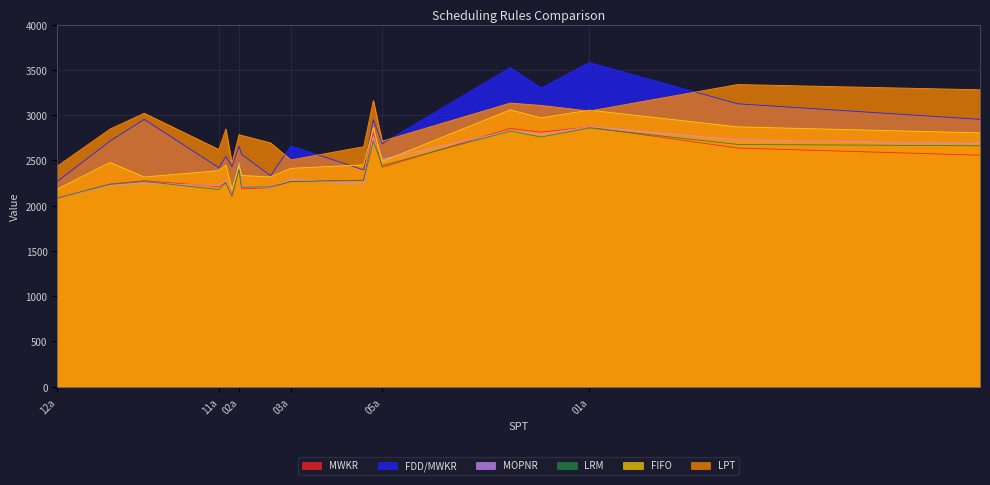

Reading left to right, list all the values displayed in this chart.

MWKR: 01a=2869	02a=2409	03a=2269	04a=2854	05a=2425	06a=2279	07a=2813	08a=2276	09a=2099	10a=2808	11a=2211	12a=2079	13a=2637	14a=2258	15a=2186	16a=2558	17a=2240	18a=2199
FDD/MWKR: 01a=3581	02a=2657	03a=2660	04a=3526	05a=2685	06a=2396	07a=3300	08a=2953	09a=2434	10a=2952	11a=2420	12a=2267	13a=3126	14a=2544	15a=2567	16a=2954	17a=2714	18a=2331
MOPNR: 01a=2872	02a=2477	03a=2292	04a=2827	05a=2513	06a=2237	07a=2790	08a=2249	09a=2115	10a=2763	11a=2222	12a=2085	13a=2729	14a=2280	15a=2217	16a=2686	17a=2227	18a=2195
LRM: 01a=2859	02a=2405	03a=2266	04a=2825	05a=2443	06a=2282	07a=2759	08a=2268	09a=2116	10a=2714	11a=2179	12a=2087	13a=2677	14a=2252	15a=2205	16a=2662	17a=2235	18a=2208
FIFO: 01a=3056	02a=2443	03a=2413	04a=3059	05a=2489	06a=2451	07a=2971	08a=2317	09a=2179	10a=2863	11a=2387	12a=2183	13a=2871	14a=2448	15a=2334	16a=2805	17a=2478	18a=2318
LPT: 01a=3046	02a=2785	03a=2506	04a=3134	05a=2713	06a=2652	07a=3108	08a=3022	09a=2471	10a=3163	11a=2621	12a=2437	13a=3339	14a=2847	15a=2777	16a=3281	17a=2846	18a=2694